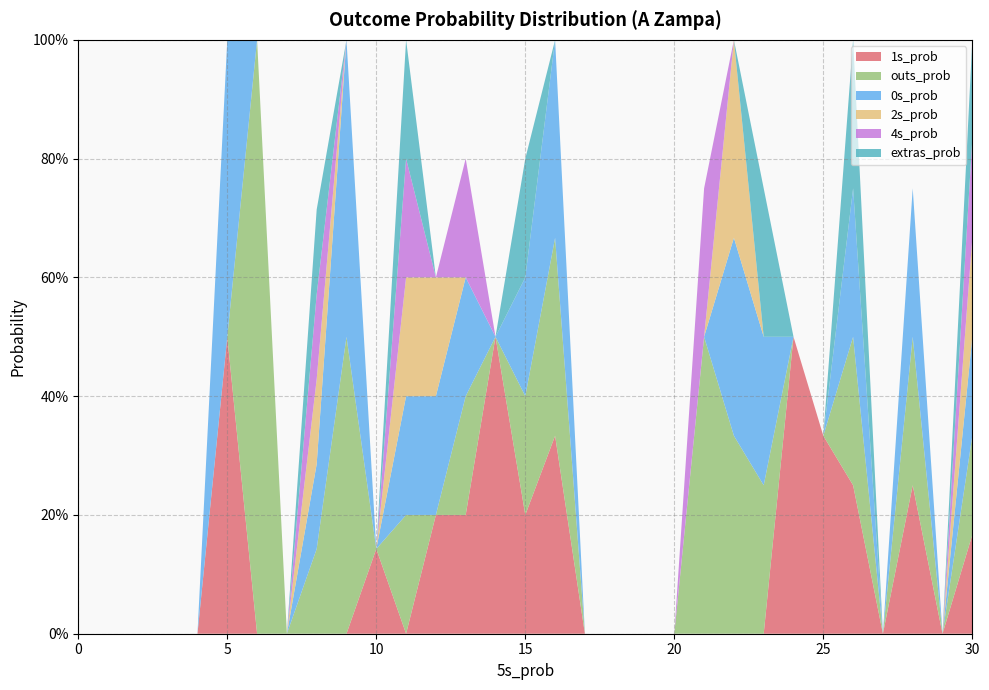

Reading right to left, what are all the values shown in this chart?

1s_prob: 30=0.2	29=0.0	28=0.2	27=0.0	26=0.2	25=0.3	24=0.5	23=0.0	22=0.0	21=0.0	20=0.0	19=0.0	18=0.0	17=0.0	16=0.3	15=0.2	14=0.5	13=0.2	12=0.2	11=0.0	10=0.1	9=0.0	8=0.0	7=0.0	6=0.0	5=0.5	4=0.0	3=0.0	2=0.0	1=0.0	0=0.0
outs_prob: 30=0.2	29=0.0	28=0.2	27=0.0	26=0.2	25=0.0	24=0.0	23=0.2	22=0.3	21=0.5	20=0.0	19=0.0	18=0.0	17=0.0	16=0.3	15=0.2	14=0.0	13=0.2	12=0.0	11=0.2	10=0.0	9=0.5	8=0.1	7=0.0	6=1.0	5=0.0	4=0.0	3=0.0	2=0.0	1=0.0	0=0.0
0s_prob: 30=0.2	29=0.0	28=0.2	27=0.0	26=0.2	25=0.0	24=0.0	23=0.2	22=0.3	21=0.0	20=0.0	19=0.0	18=0.0	17=0.0	16=0.3	15=0.2	14=0.0	13=0.2	12=0.2	11=0.2	10=0.0	9=0.5	8=0.1	7=0.0	6=0.0	5=0.5	4=0.0	3=0.0	2=0.0	1=0.0	0=0.0
2s_prob: 30=0.2	29=0.0	28=0.0	27=0.0	26=0.0	25=0.0	24=0.0	23=0.0	22=0.3	21=0.0	20=0.0	19=0.0	18=0.0	17=0.0	16=0.0	15=0.0	14=0.0	13=0.0	12=0.2	11=0.2	10=0.0	9=0.0	8=0.1	7=0.0	6=0.0	5=0.0	4=0.0	3=0.0	2=0.0	1=0.0	0=0.0
4s_prob: 30=0.2	29=0.0	28=0.0	27=0.0	26=0.0	25=0.0	24=0.0	23=0.0	22=0.0	21=0.2	20=0.0	19=0.0	18=0.0	17=0.0	16=0.0	15=0.0	14=0.0	13=0.2	12=0.0	11=0.2	10=0.0	9=0.0	8=0.1	7=0.0	6=0.0	5=0.0	4=0.0	3=0.0	2=0.0	1=0.0	0=0.0
extras_prob: 30=0.2	29=0.0	28=0.0	27=0.0	26=0.2	25=0.0	24=0.0	23=0.2	22=0.0	21=0.0	20=0.0	19=0.0	18=0.0	17=0.0	16=0.0	15=0.2	14=0.0	13=0.0	12=0.0	11=0.2	10=0.0	9=0.0	8=0.1	7=0.0	6=0.0	5=0.0	4=0.0	3=0.0	2=0.0	1=0.0	0=0.0